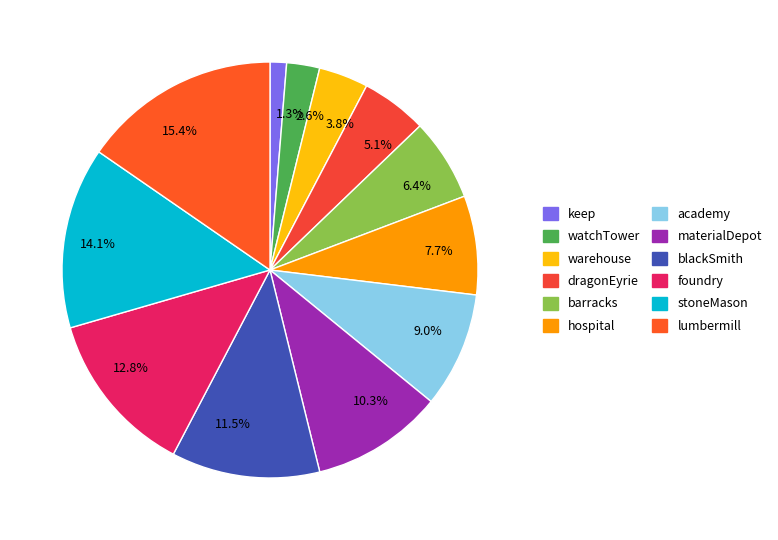

Does blackSmith represent more than half of the total?

No